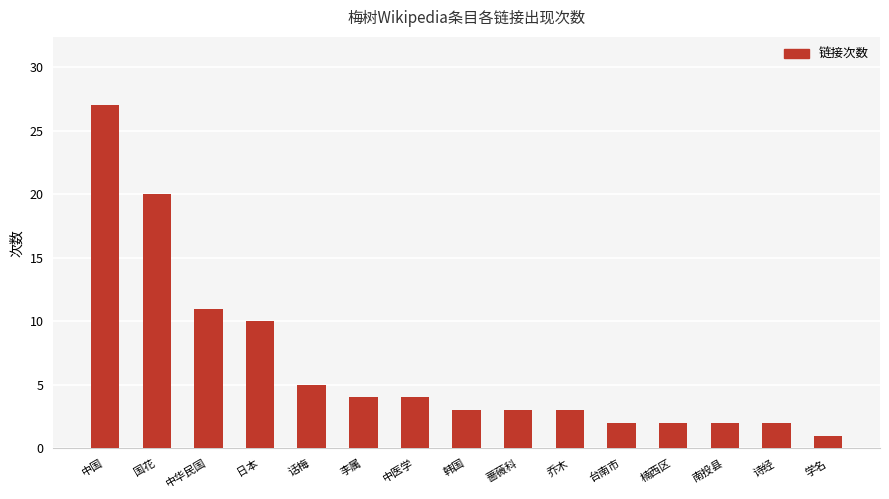

What is the minimum value shown in the chart?

1